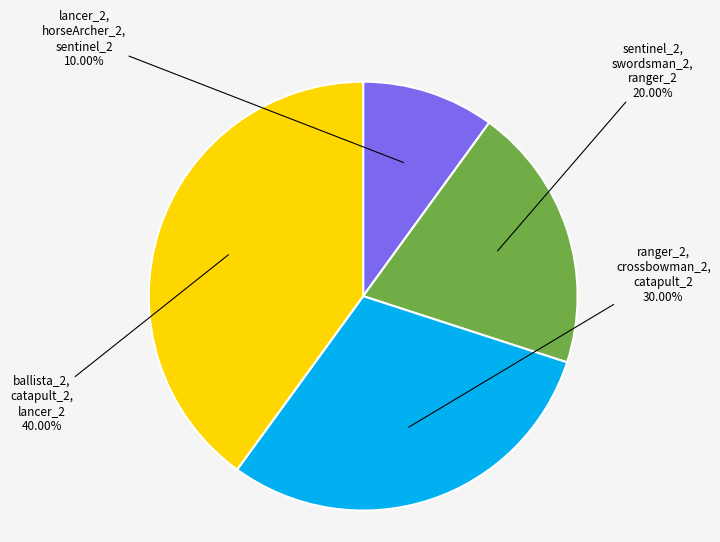

True or false: ranger_2, crossbowman_2, catapult_2 accounts for 30% of the total.

True